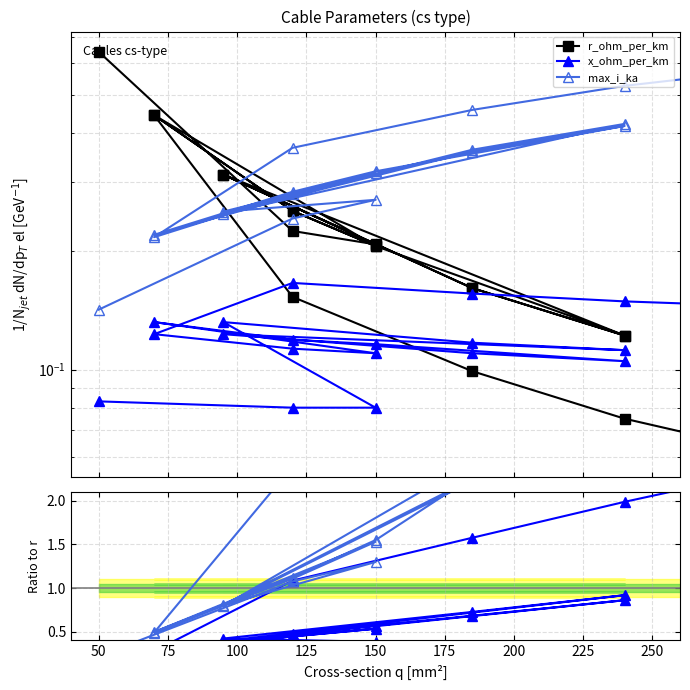

Where is the first local maximum for max_i_ka?

150